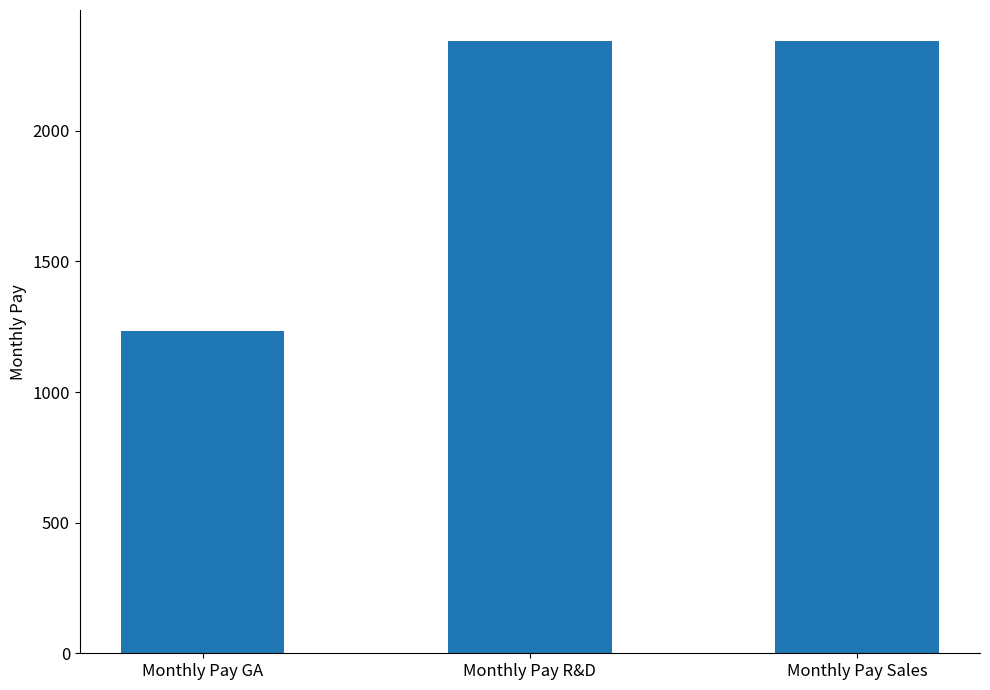

What is the label of the 2nd bar from the left?

Monthly Pay R&D